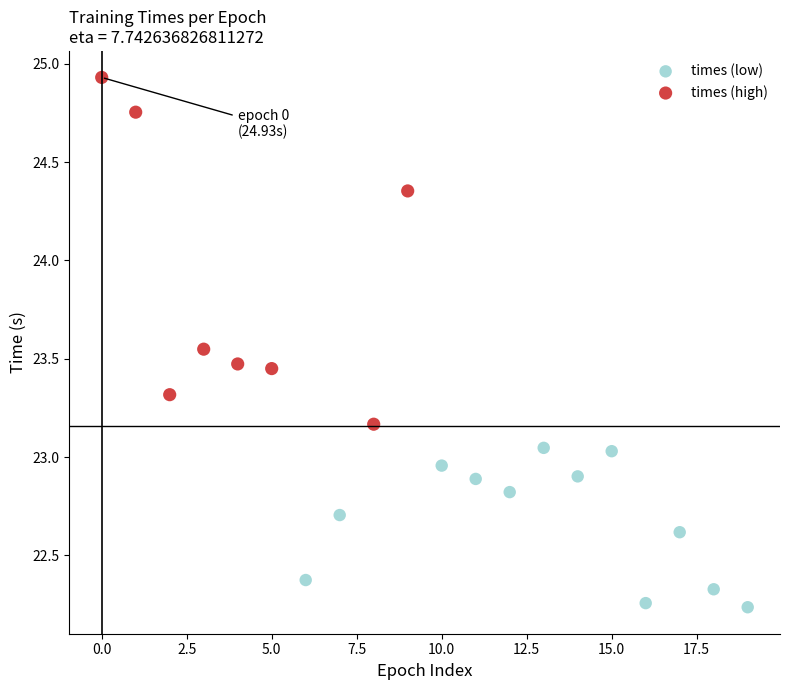

Which series has the widest spread of Y values?

times (high)